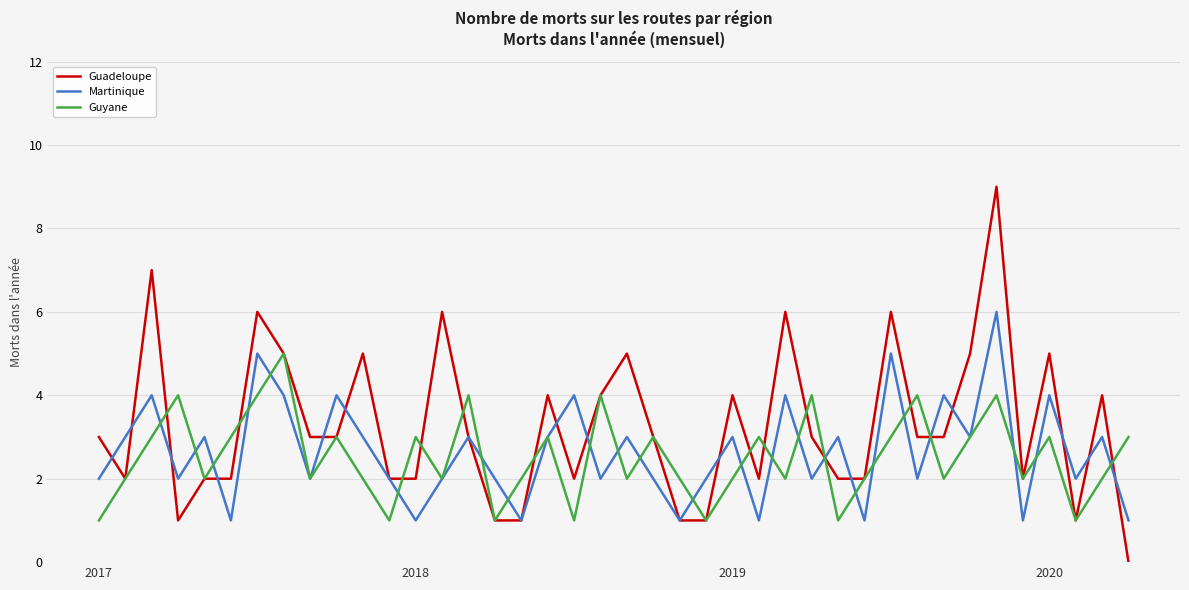

Which series has the widest spread of values?

Guadeloupe